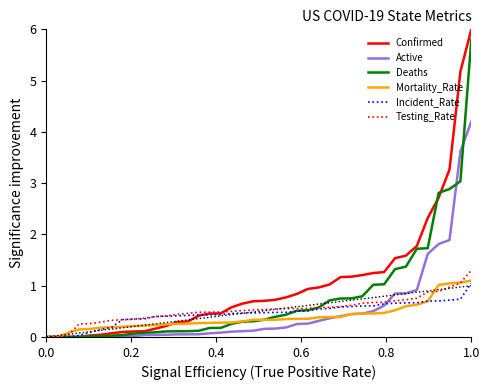

What is the maximum value for Mortality_Rate?

1.1